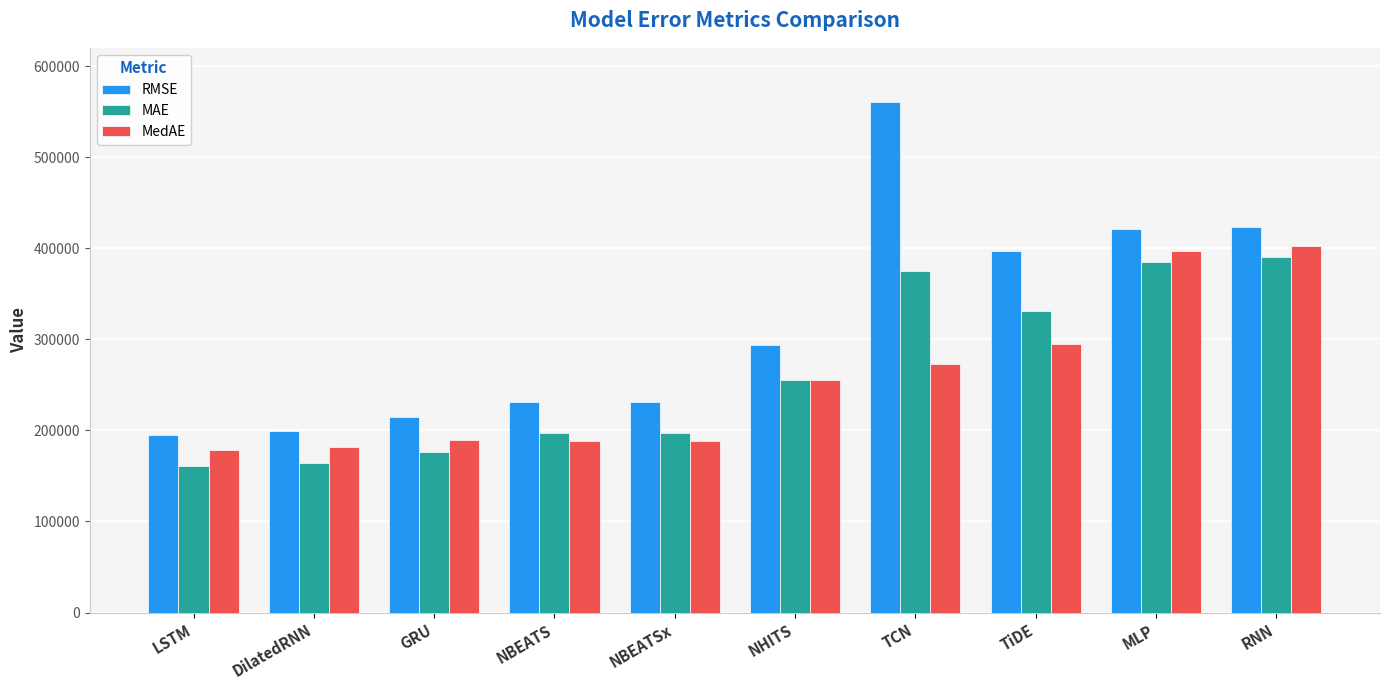

How many data points does each series have?

10